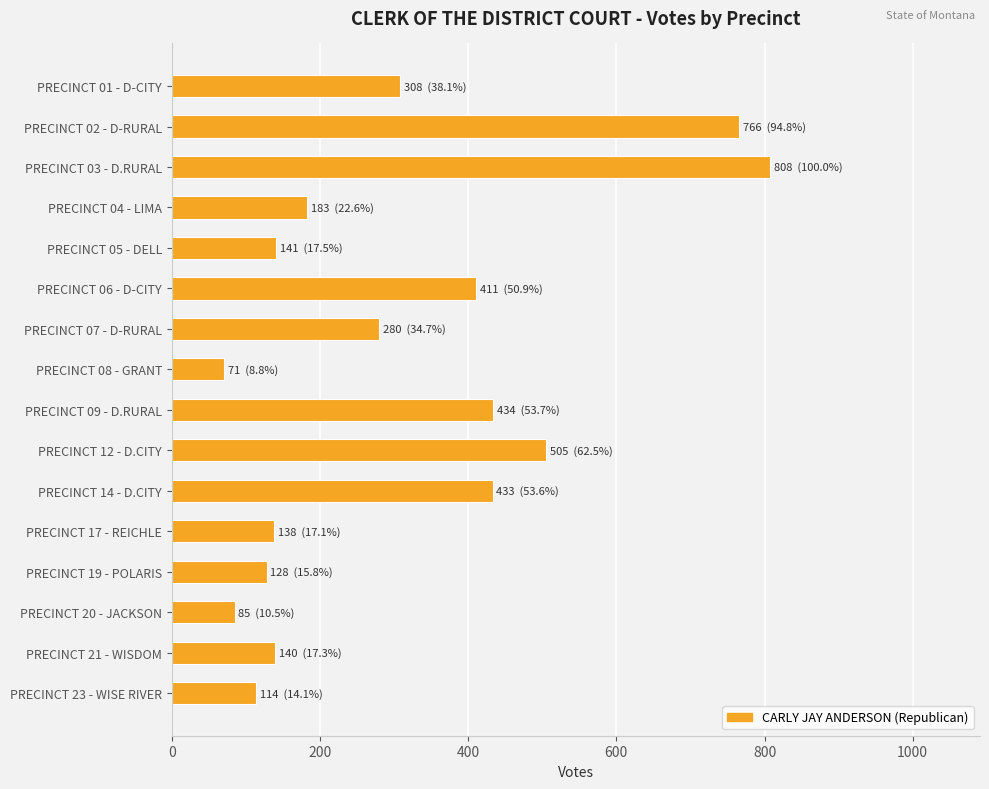

What is the difference between the values at PRECINCT 03 - D.RURAL and PRECINCT 05 - DELL?

667